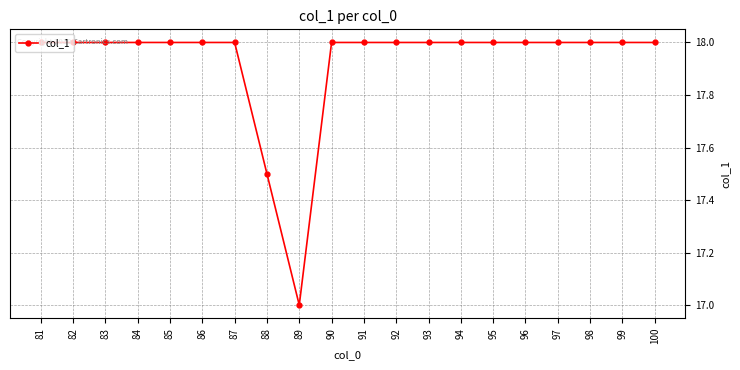

Reading left to right, extract all data points from this chart.

81=18.0	82=18.0	83=18.0	84=18.0	85=18.0	86=18.0	87=18.0	88=17.5	89=17.0	90=18.0	91=18.0	92=18.0	93=18.0	94=18.0	95=18.0	96=18.0	97=18.0	98=18.0	99=18.0	100=18.0